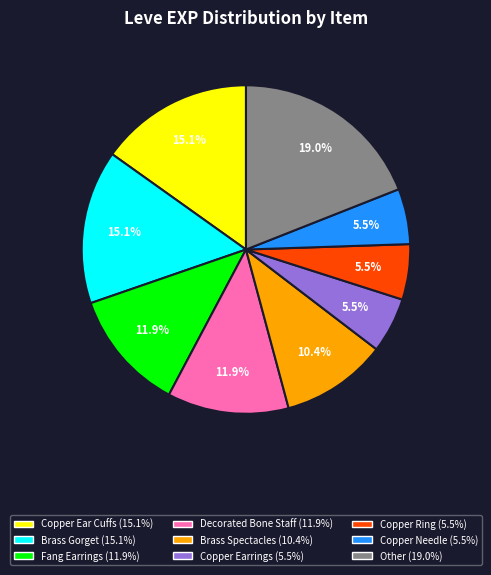

Is there a majority slice in this chart?

No